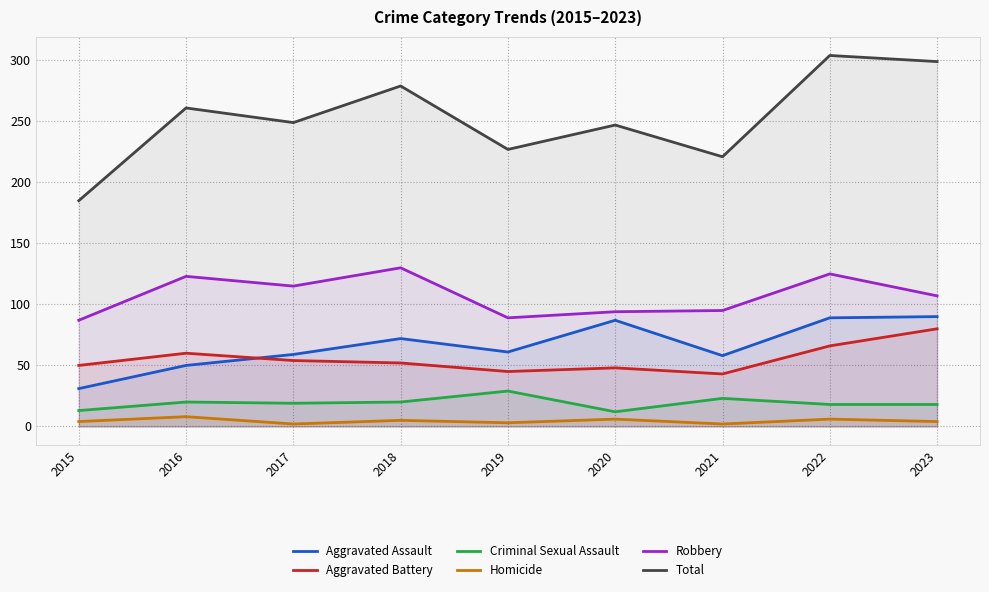

The Robbery series shows 33 at 2020. True or false?

False